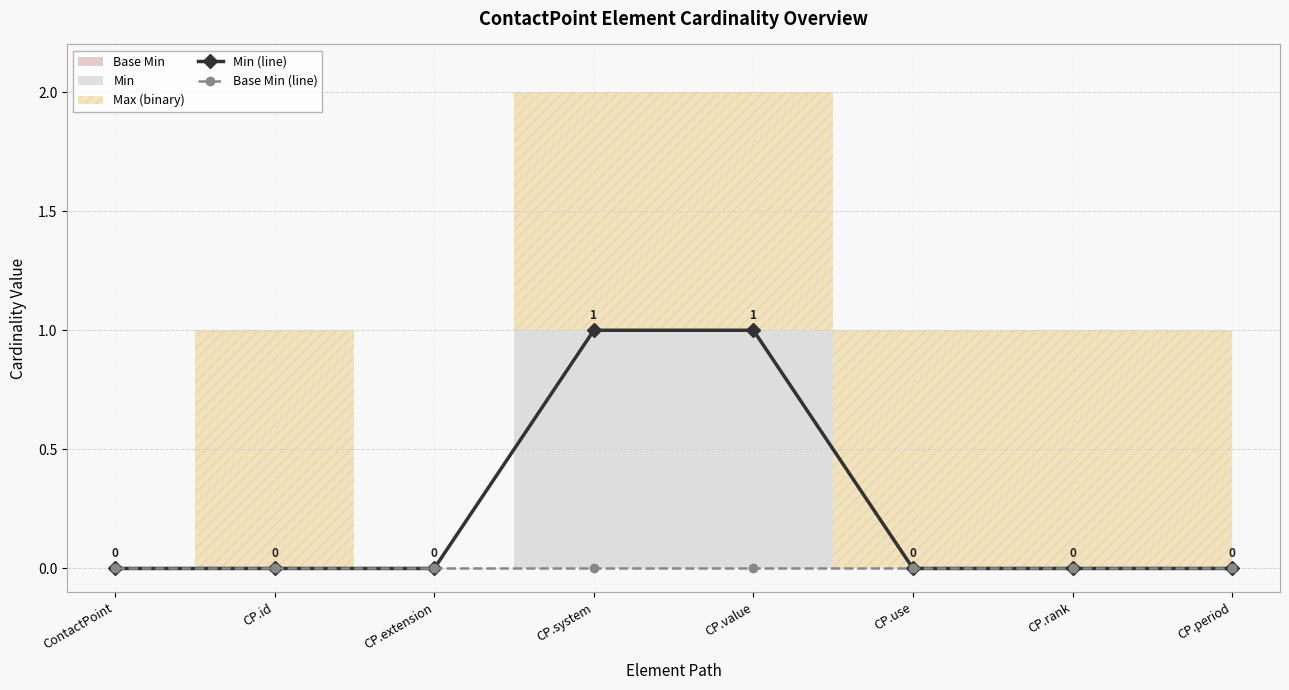

The Base Min (line) series shows 0 at CP.id. True or false?

True